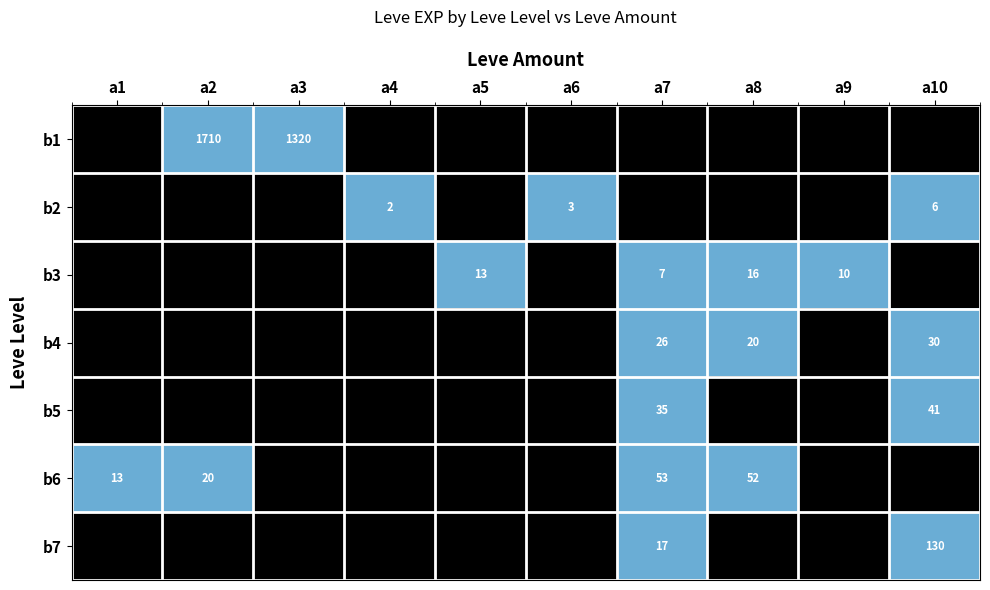

Is it true that b1 equals 1320 at a3?

True